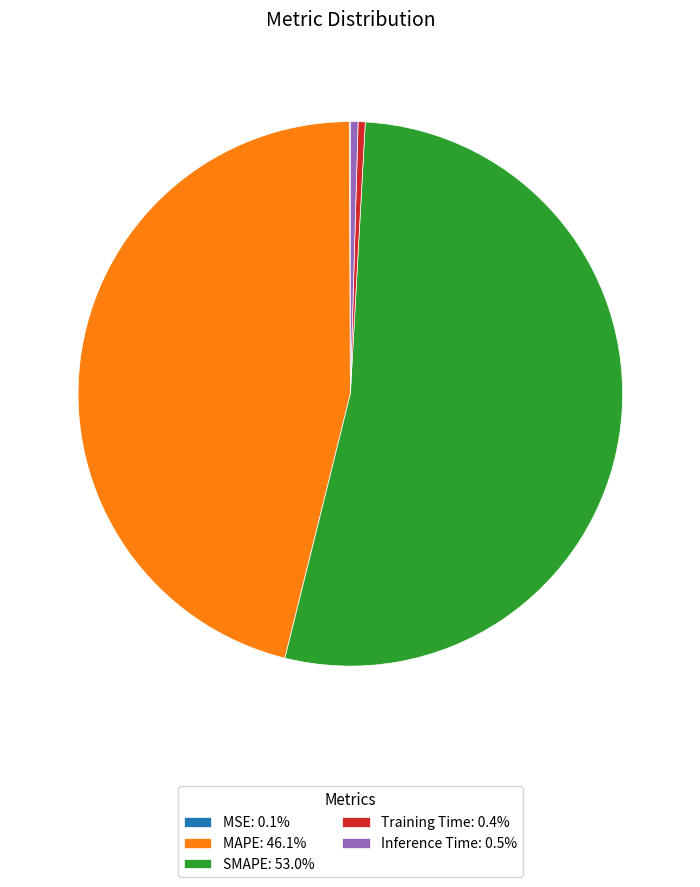

Combined, do SMAPE: 53.0% and MAPE: 46.1% account for over 50%?

Yes